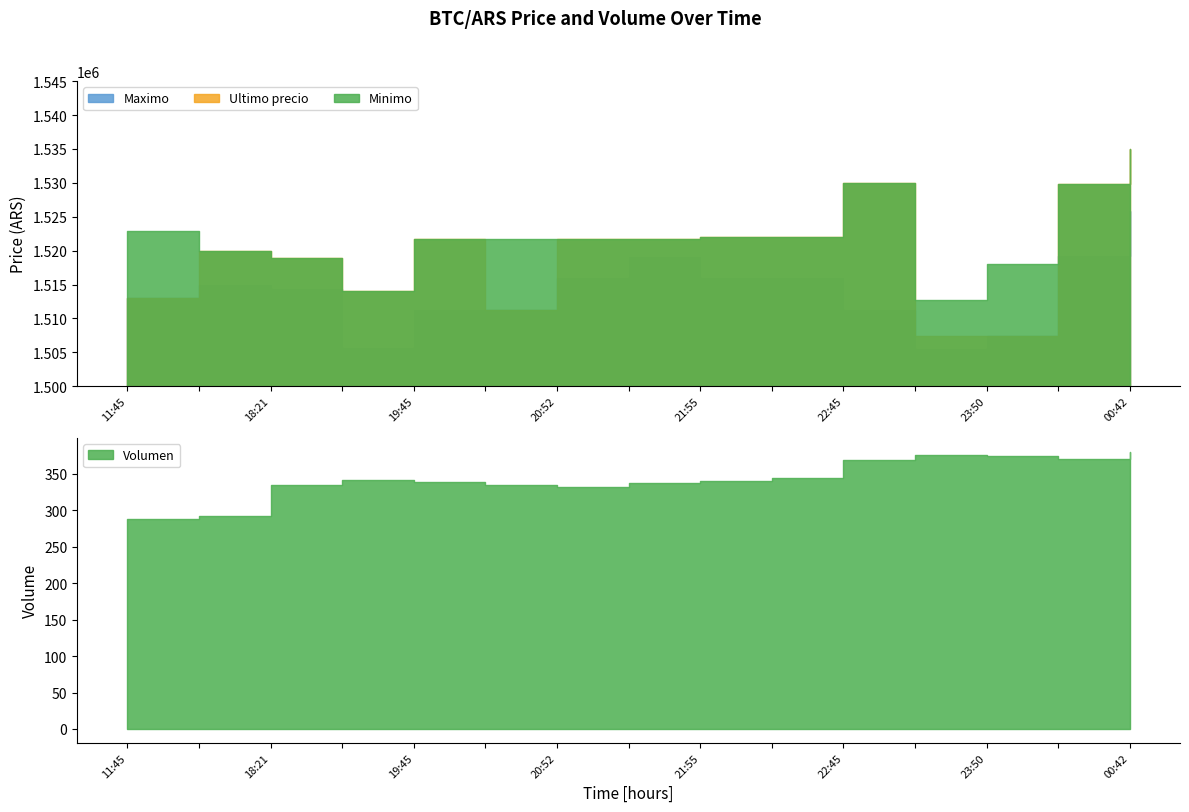

Rank the series at 2021-04-05 23:13 from lowest to highest value.

Volumen, Maximo, Ultimo precio, Minimo